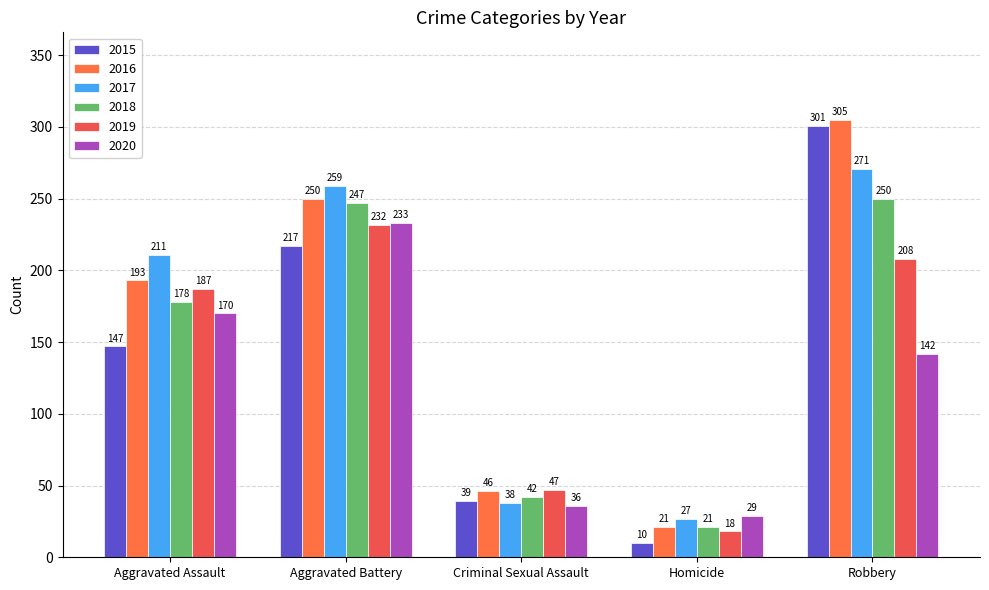

How many data points does each series have?

5